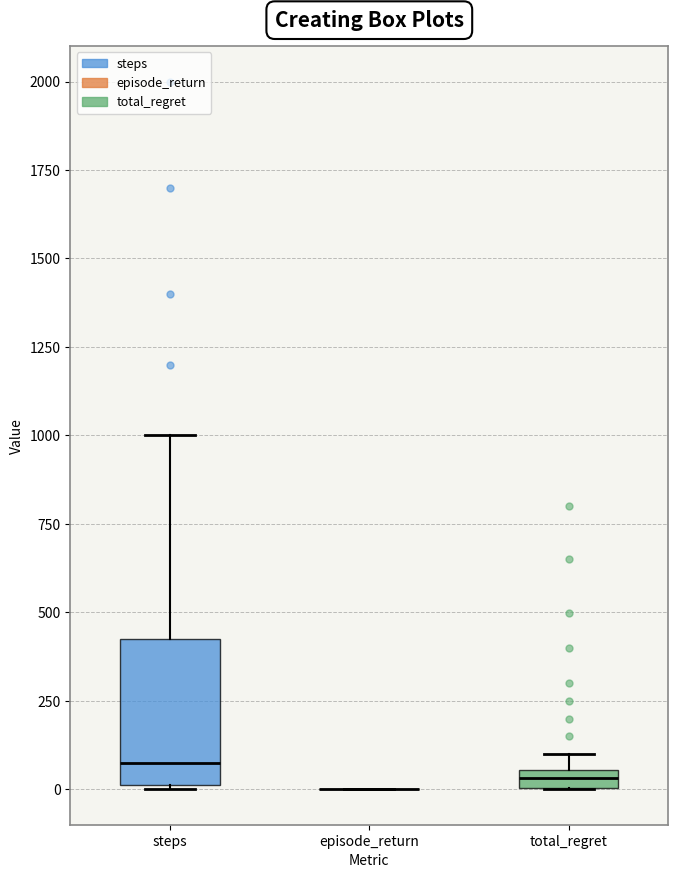

Comparing the boxes themselves (not the whiskers), which one is the tallest?

steps